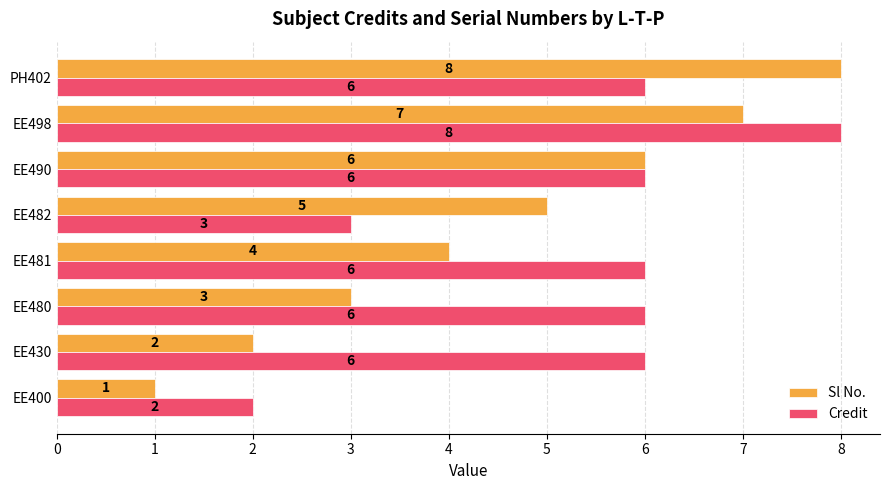

Is it true that Sl No. equals 2 at EE430?

True